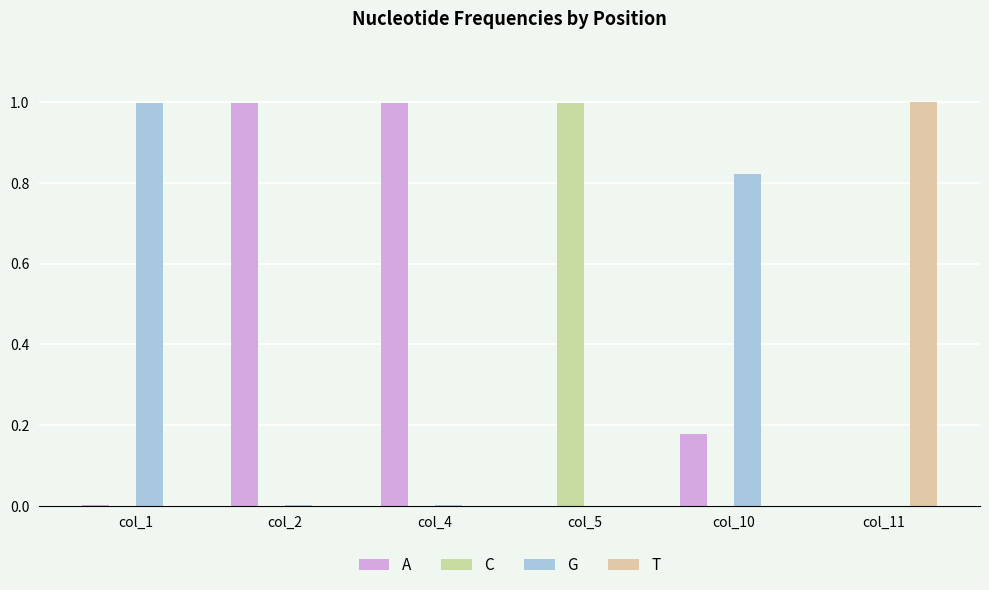

How many distinct data groups are displayed?

4